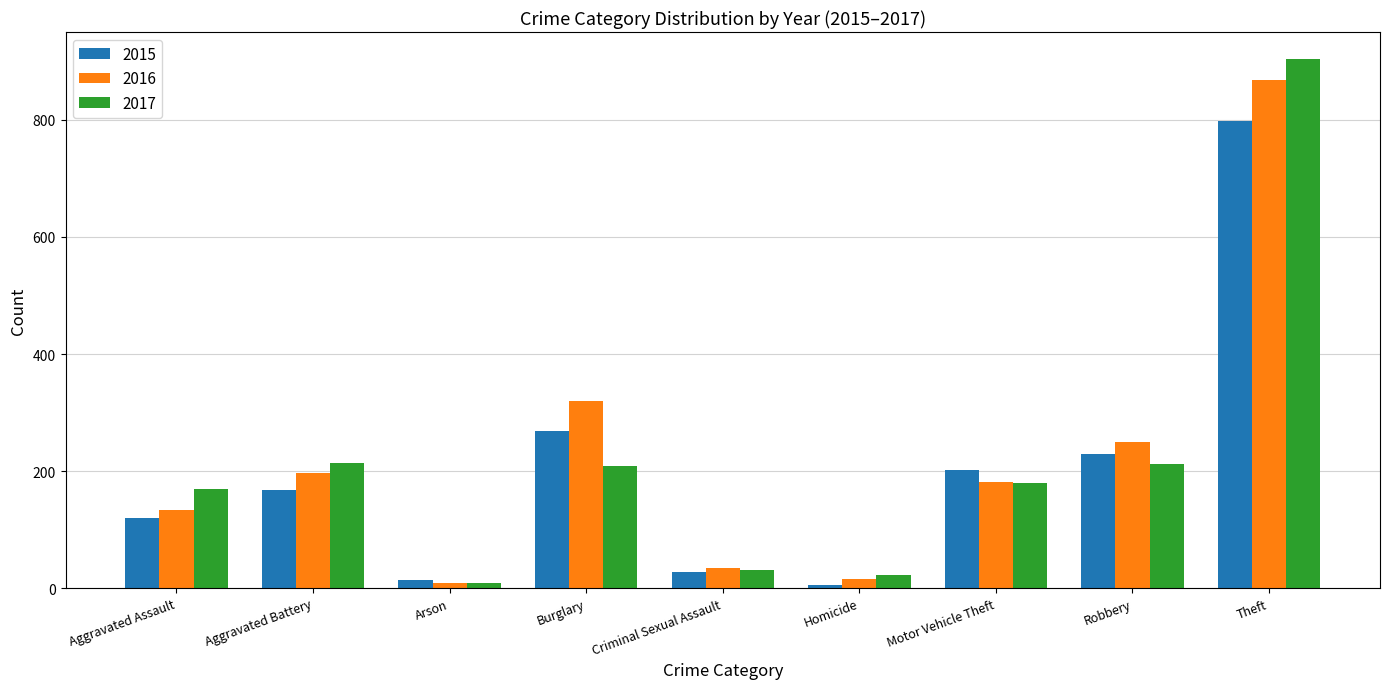

At which label does 2016 reach its peak?

Theft